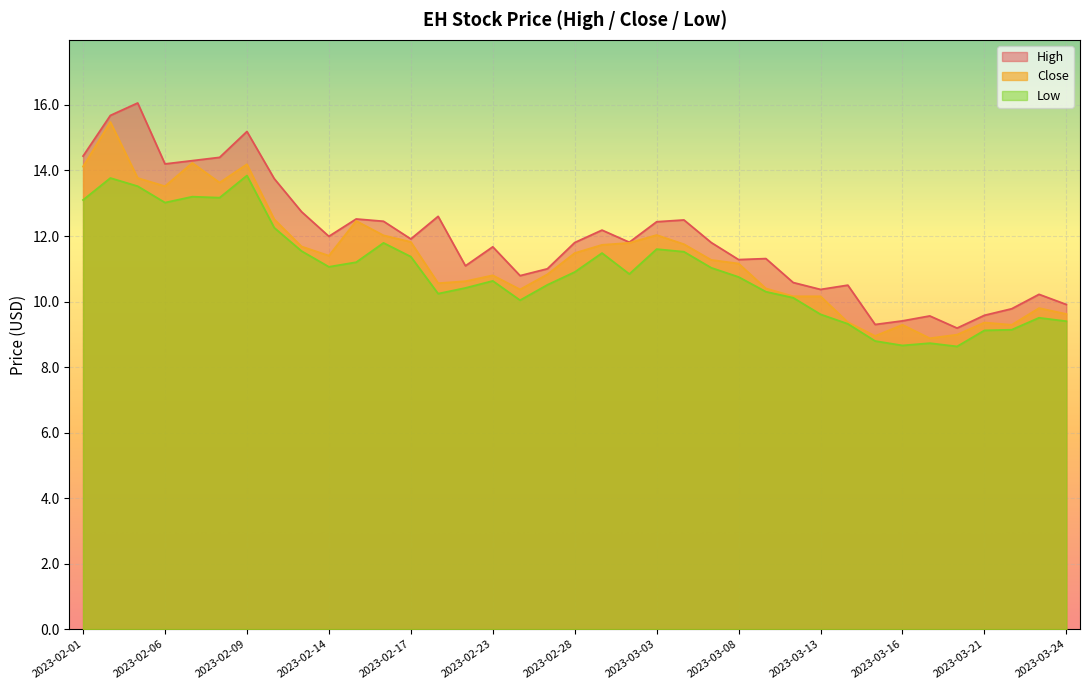

How many categories are shown in the chart?

37